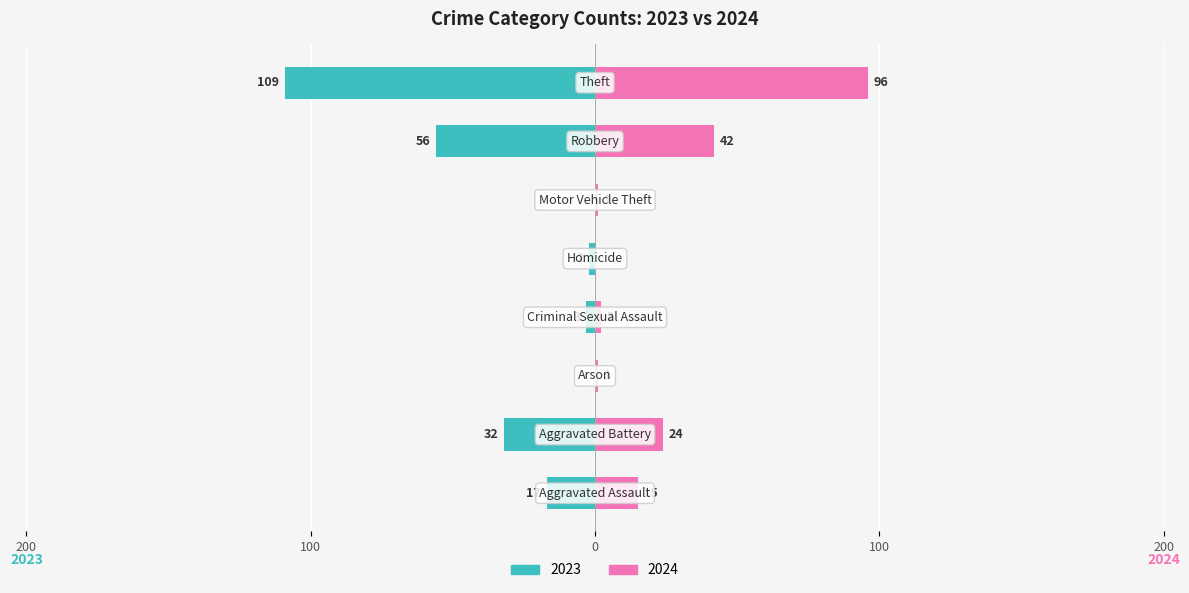

Which label corresponds to the largest value in the chart?

Theft